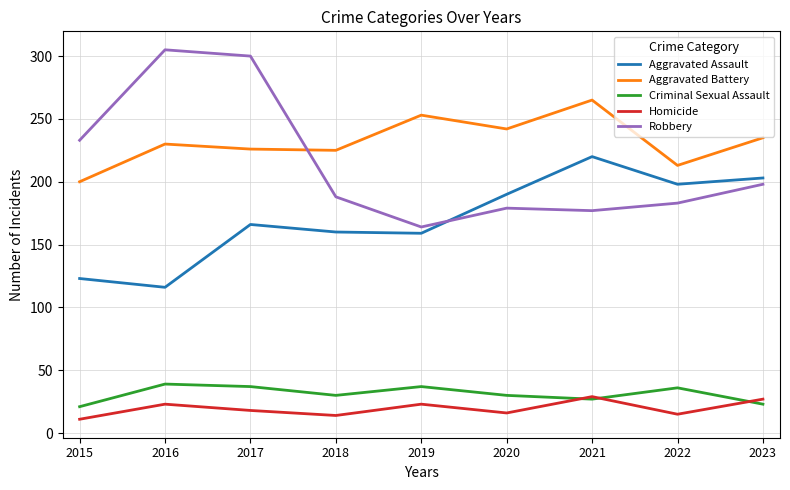

True or false: Robbery has more than 0 points higher than both neighbors.

True